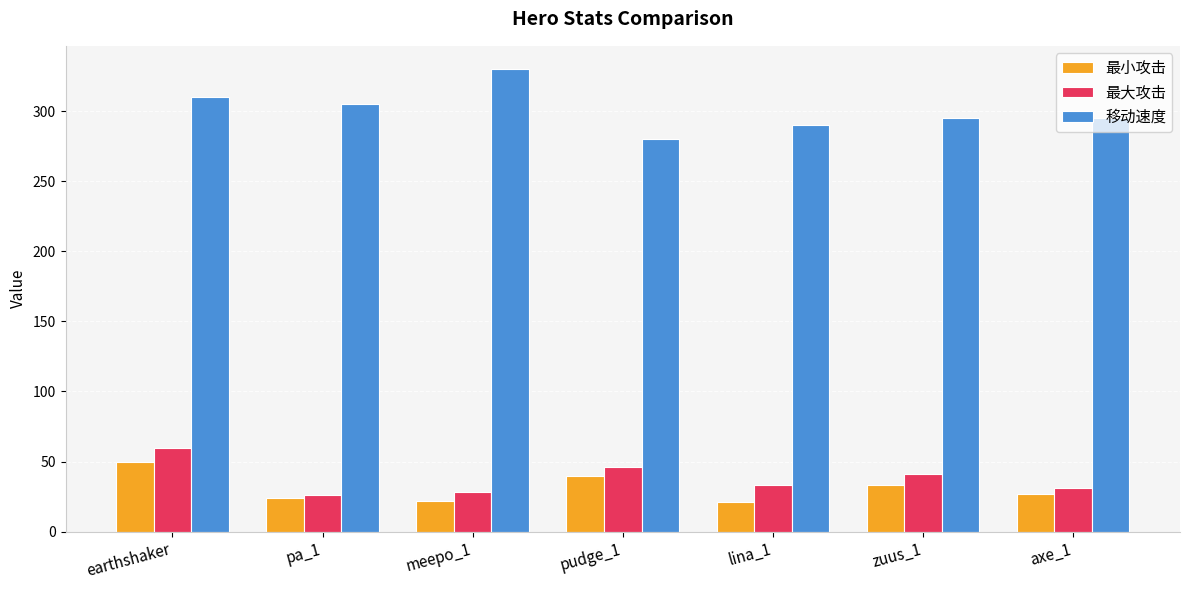

What are all the series names shown in the legend?

最小攻击, 最大攻击, 移动速度